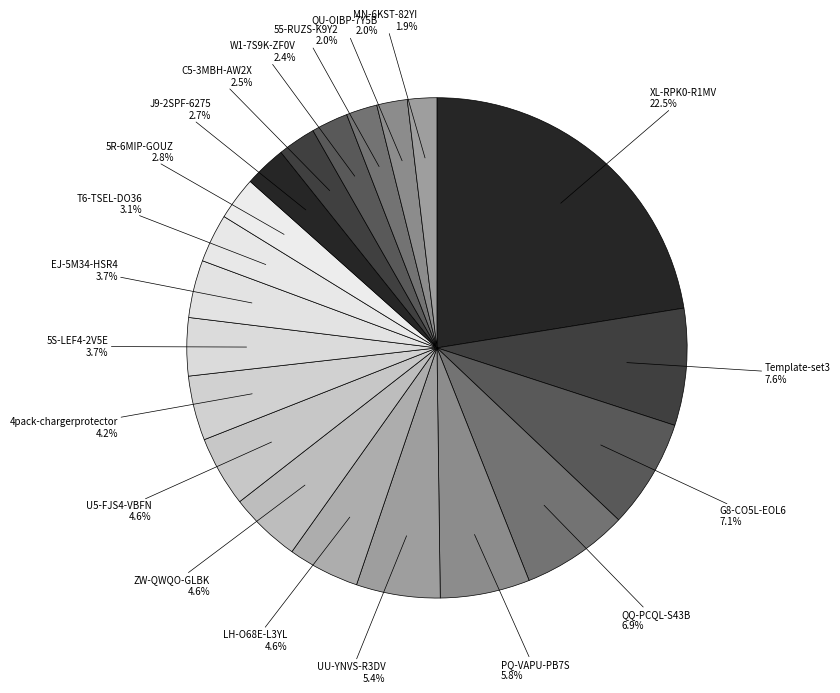

Count the number of slices in the pie.

20